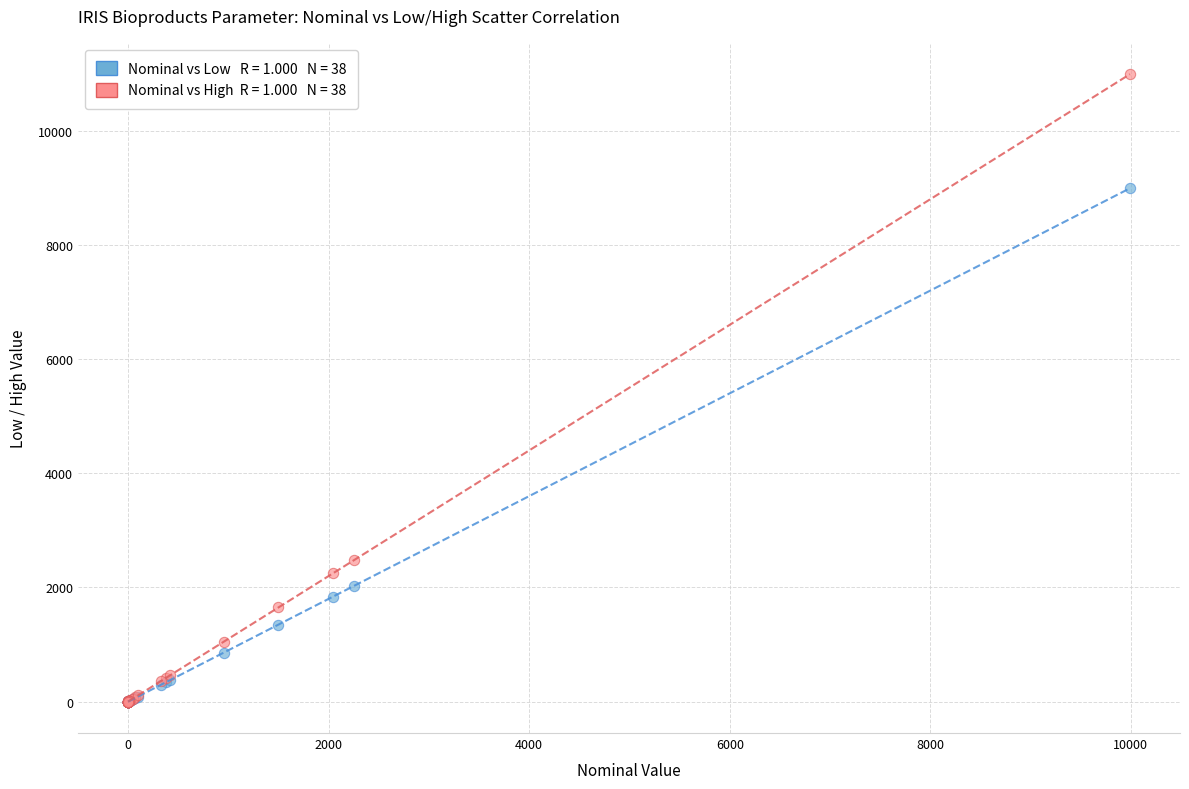

Across all series, what Y value is closest to 5494?

2475.0